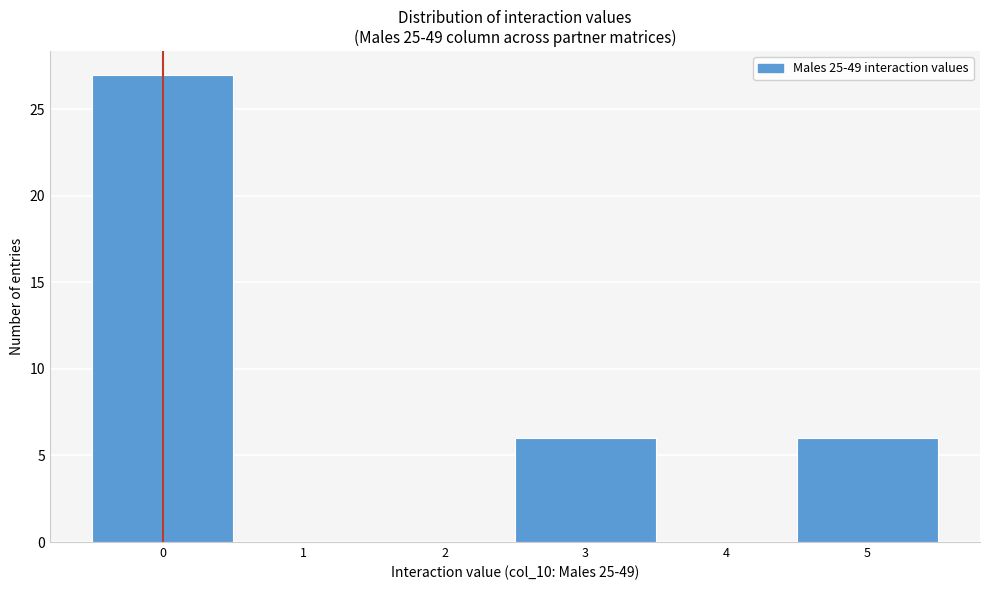

Reading left to right, list every bar in this chart as the range it spans on the x-axis followed by its height. The values are not printed on the chart, so give them approximately, as read against the axis.

-0.5 to 0.5: 27
0.5 to 1.5: 0
1.5 to 2.5: 0
2.5 to 3.5: 6
3.5 to 4.5: 0
4.5 to 5.5: 6